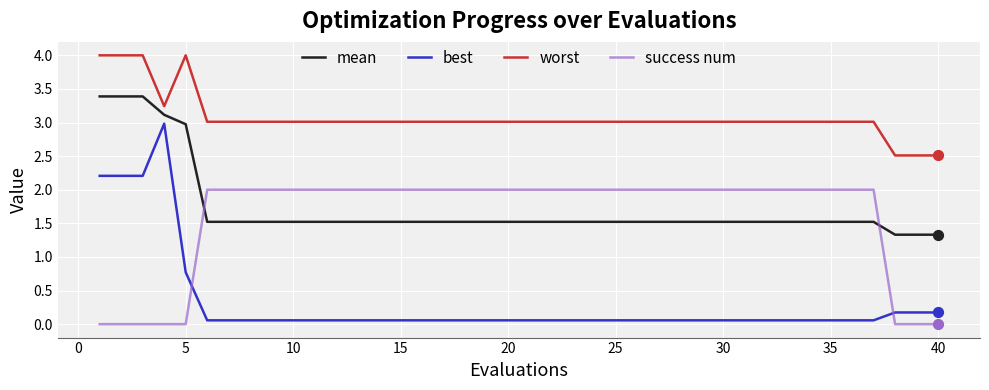

True or false: success num and worst intersect in this chart.

False